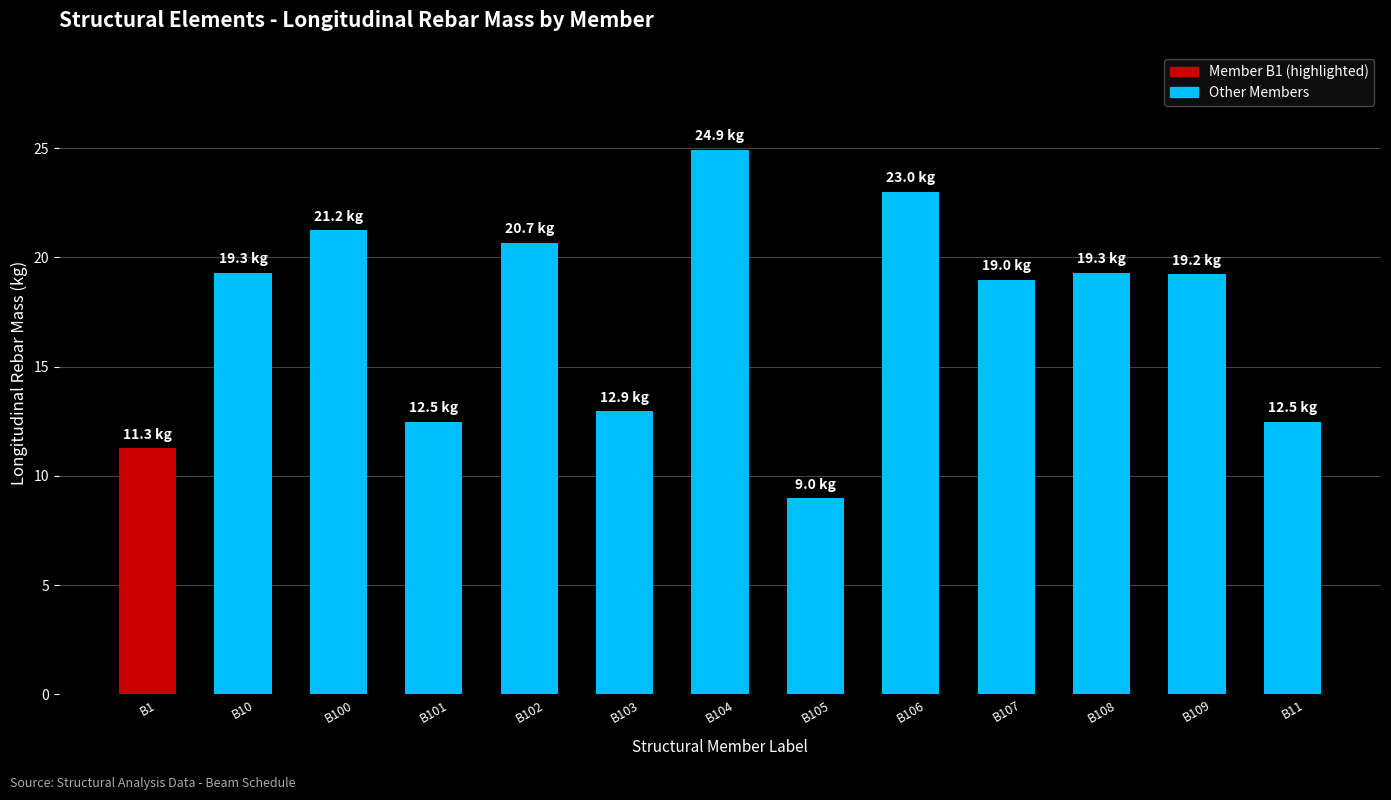

What is the value of the 8th bar from the left?

9.0